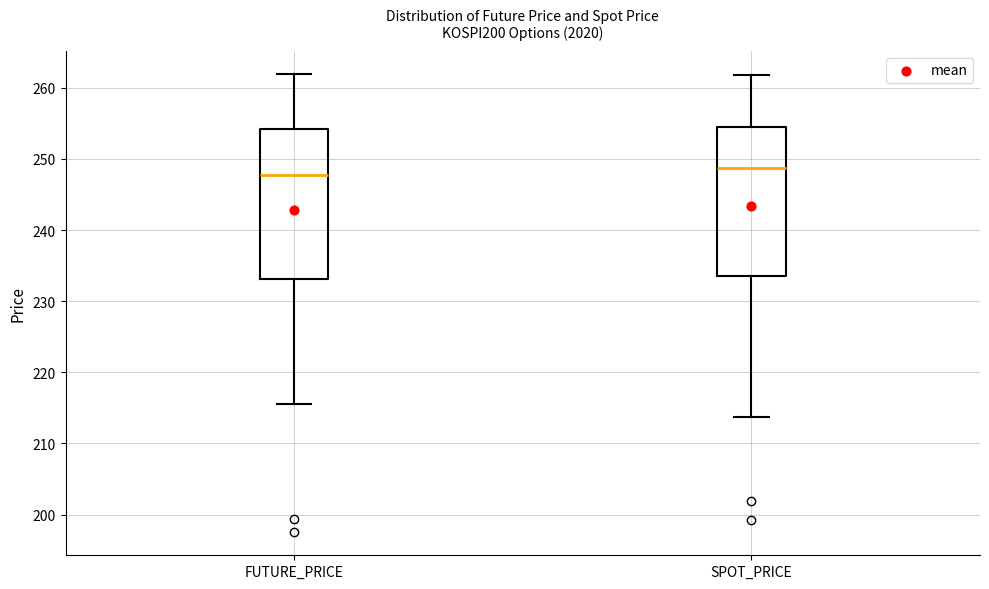

Reading left to right, read every box against the y-axis: the position of its median line, the range the box covers, and the ends of its whiskers. The values are not printed on the chart, so give them approximately, as read against the axis.

FUTURE_PRICE: median 248, box 233 to 254, whiskers 216 to 262
SPOT_PRICE: median 249, box 234 to 255, whiskers 214 to 262